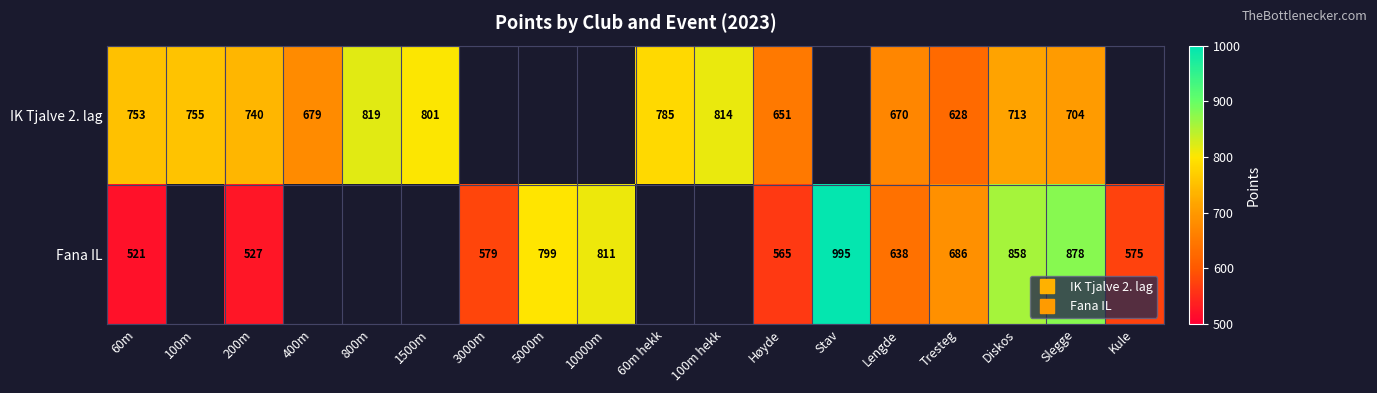

Which series has the widest spread of values?

Fana IL